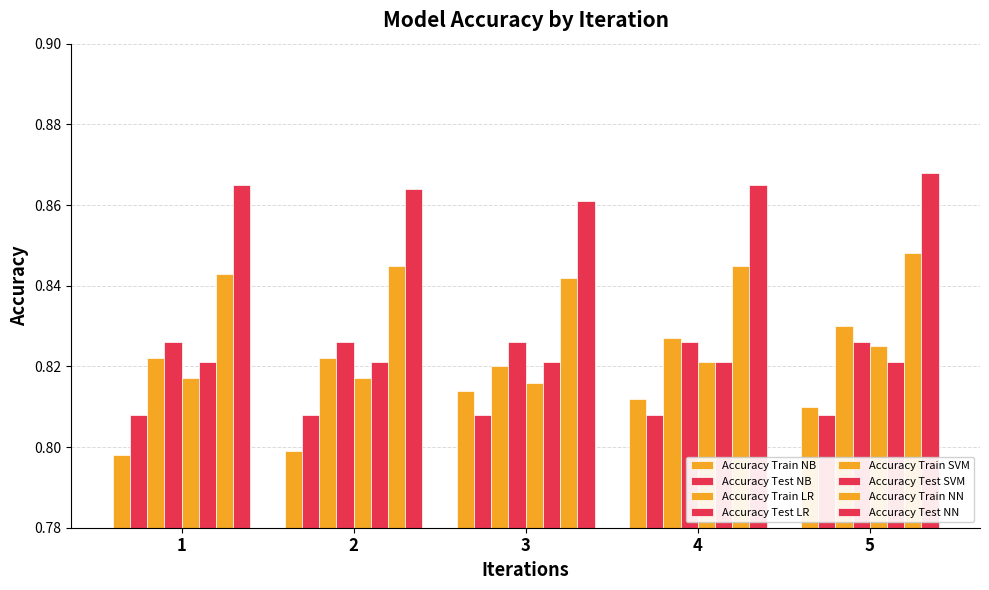

How many bars are there in total?

40